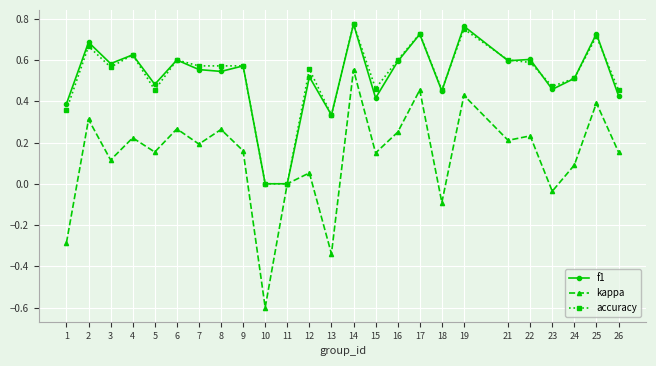

Is it true that f1 equals 0.3 at 6?

False